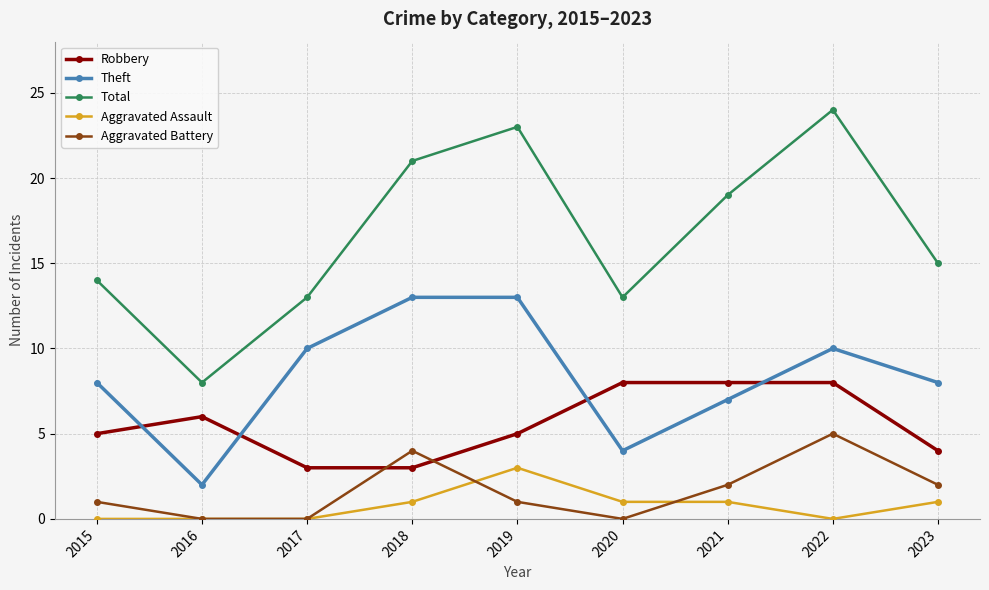

What are all the series names shown in the legend?

Robbery, Theft, Total, Aggravated Assault, Aggravated Battery